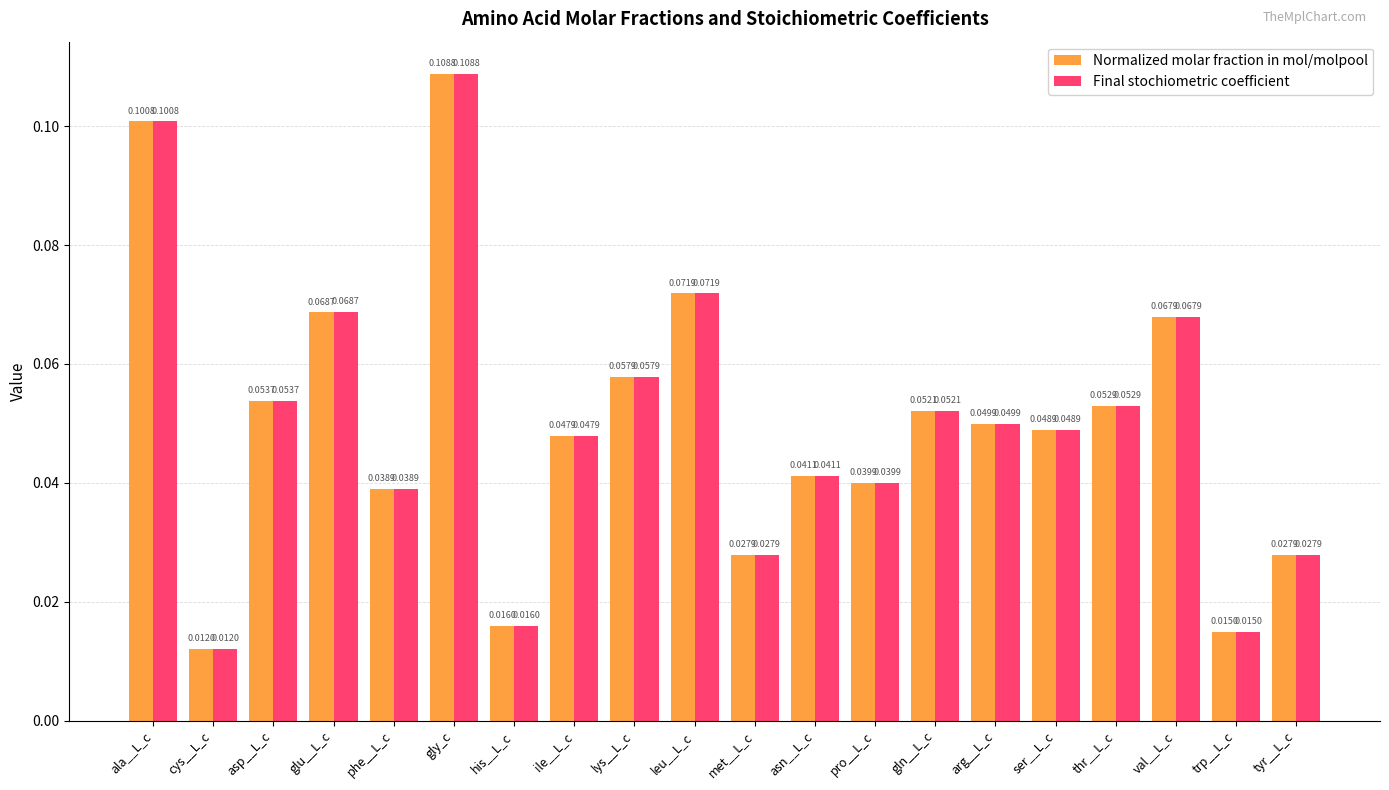

How many groups of bars are there?

20